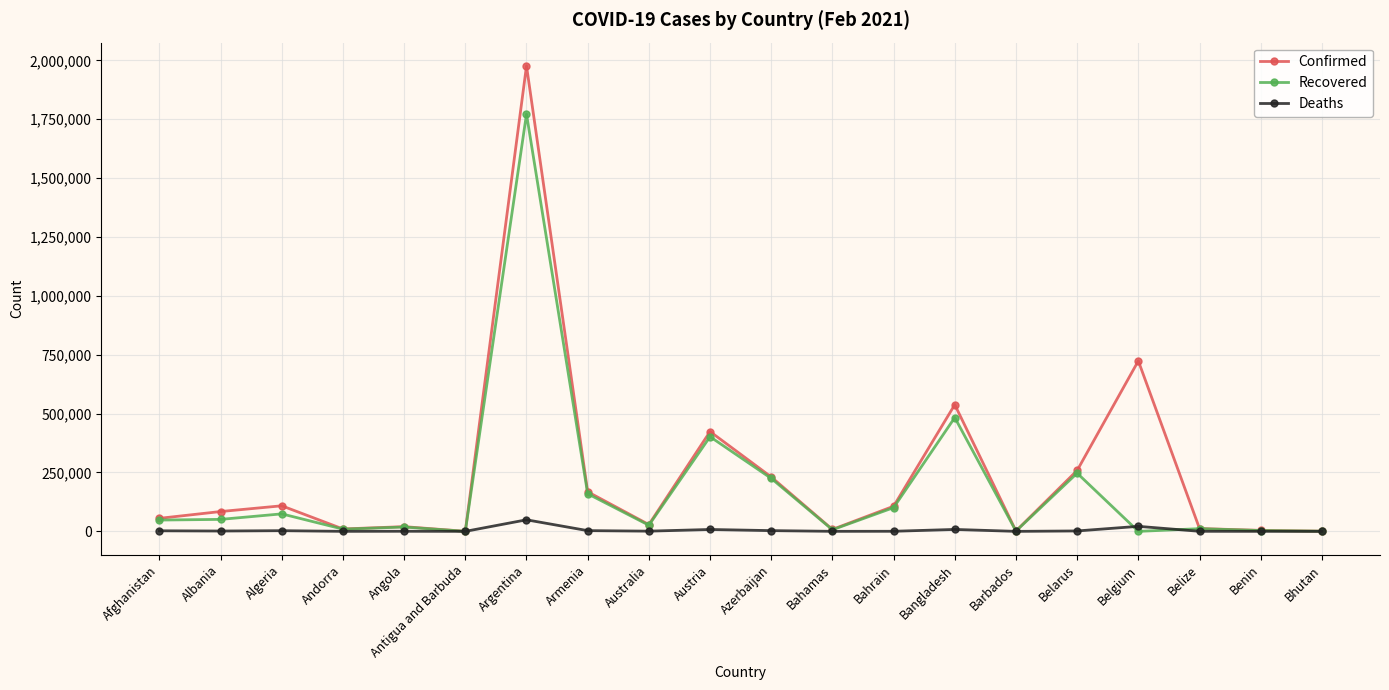

Which series has the widest spread of values?

Confirmed